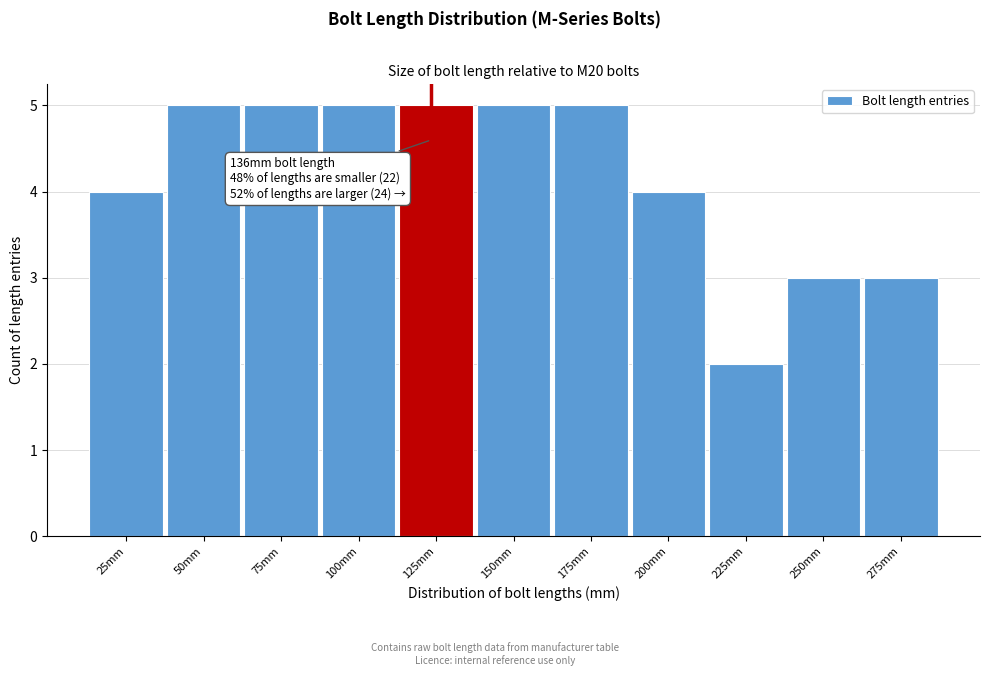

Reading left to right, extract all data points from this chart.

25mm=4	50mm=5	75mm=5	100mm=5	125mm=5	150mm=5	175mm=5	200mm=4	225mm=2	250mm=3	275mm=3